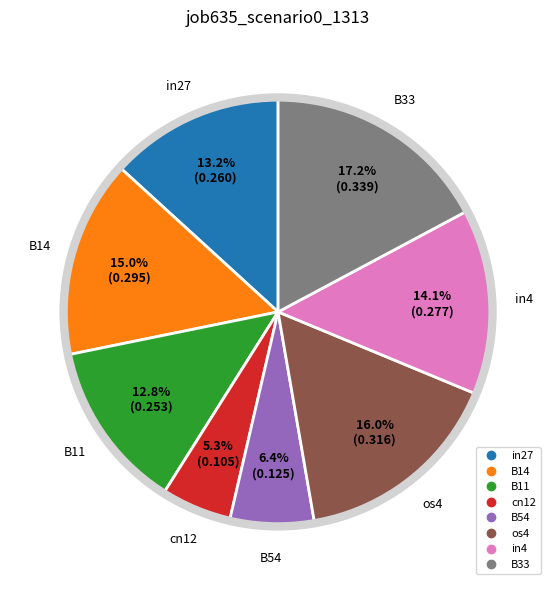

Is it true that in27 is 4% of the pie?

False